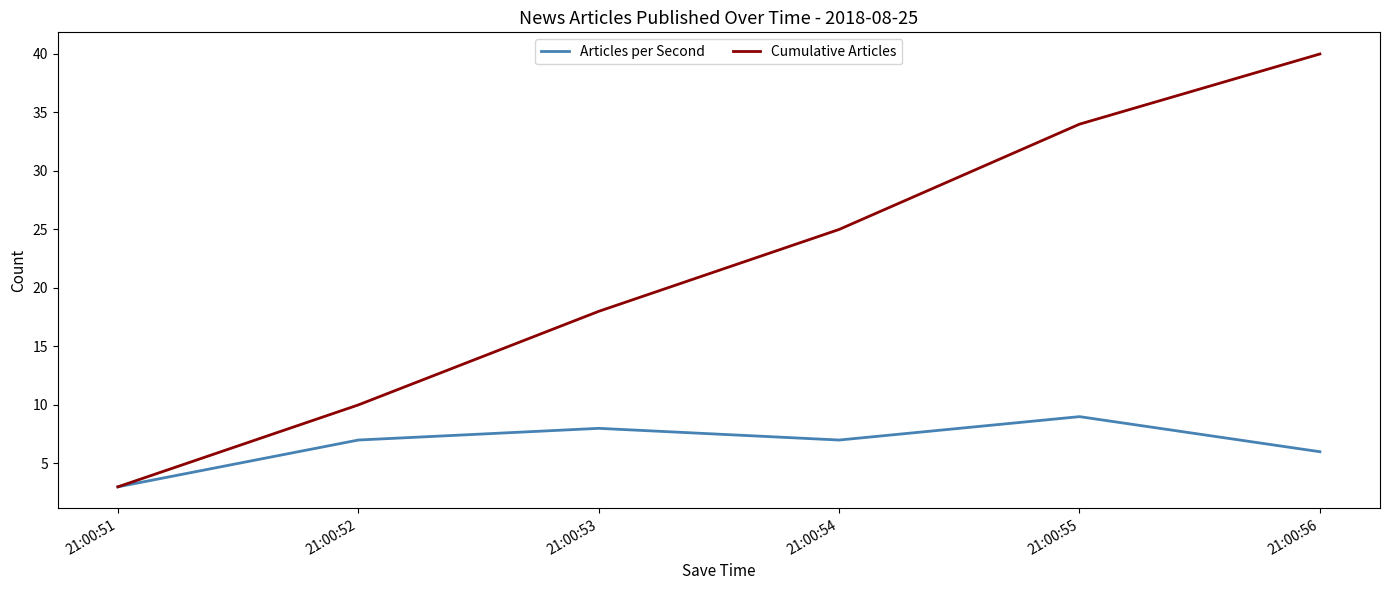

What is the maximum value for Articles per Second?

9